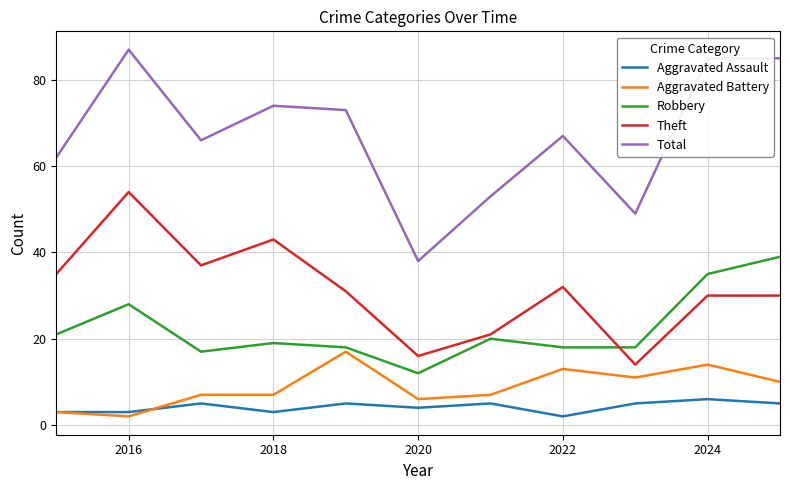

Rank the series by their maximum value, from highest to lowest.

Total, Theft, Robbery, Aggravated Battery, Aggravated Assault